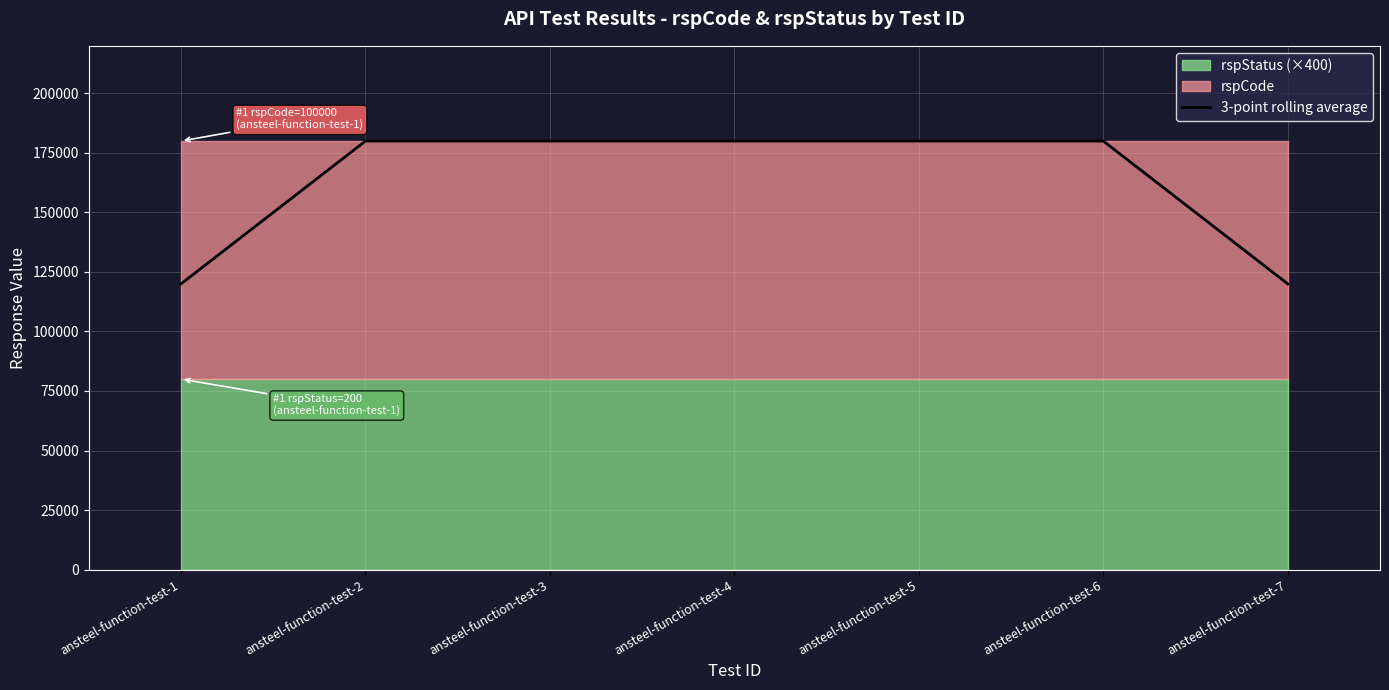

Rank the categories by value from lowest to highest.

ansteel-function-test-1, ansteel-function-test-7, ansteel-function-test-2, ansteel-function-test-3, ansteel-function-test-4, ansteel-function-test-5, ansteel-function-test-6